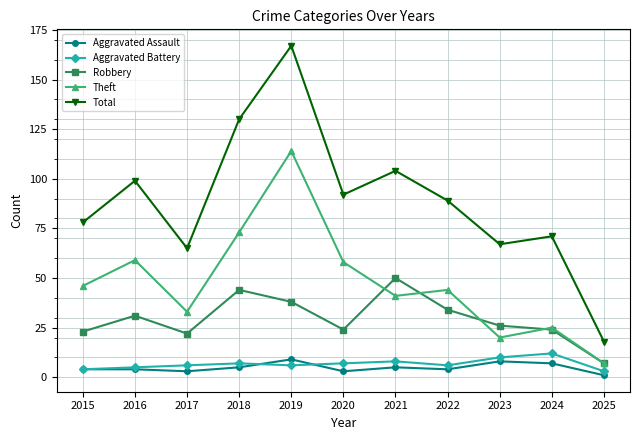

What is the value of the Theft point at the 5th from the left?

114